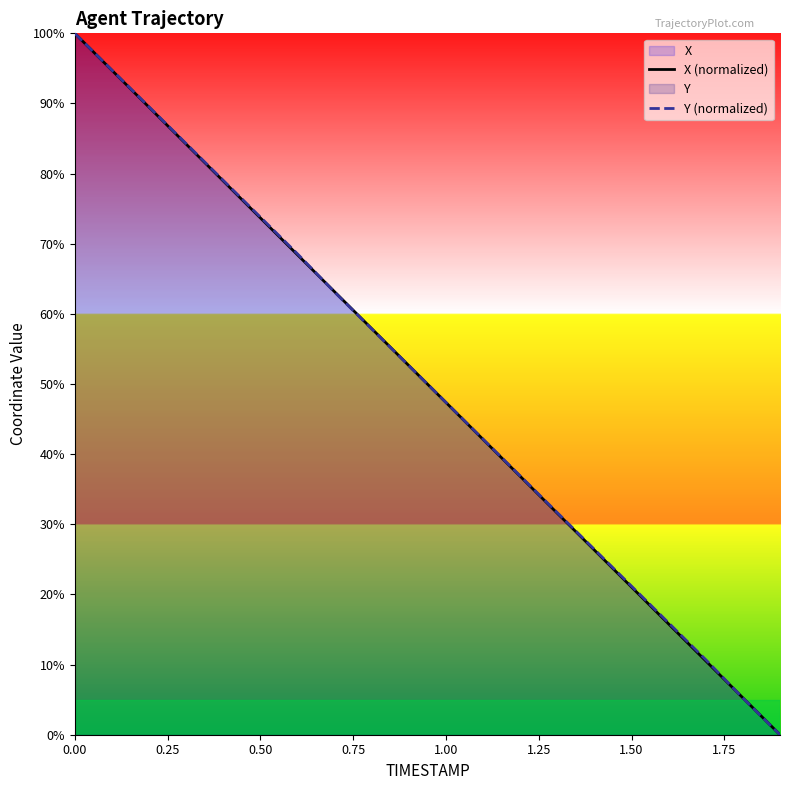

What is the greatest value displayed?

100.0